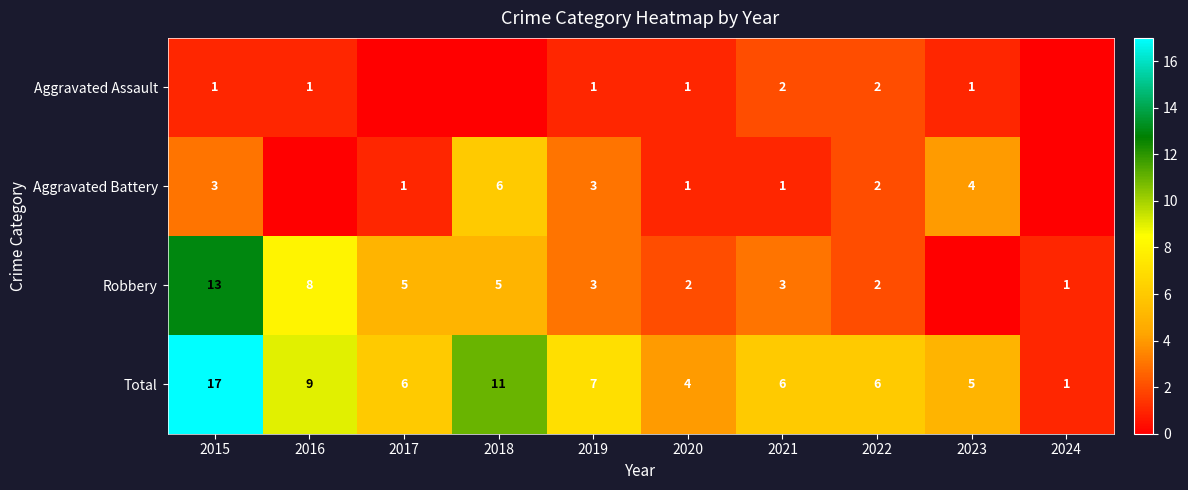

Is the value of Aggravated Assault at 2023 greater than the value of Total at 2016?

No